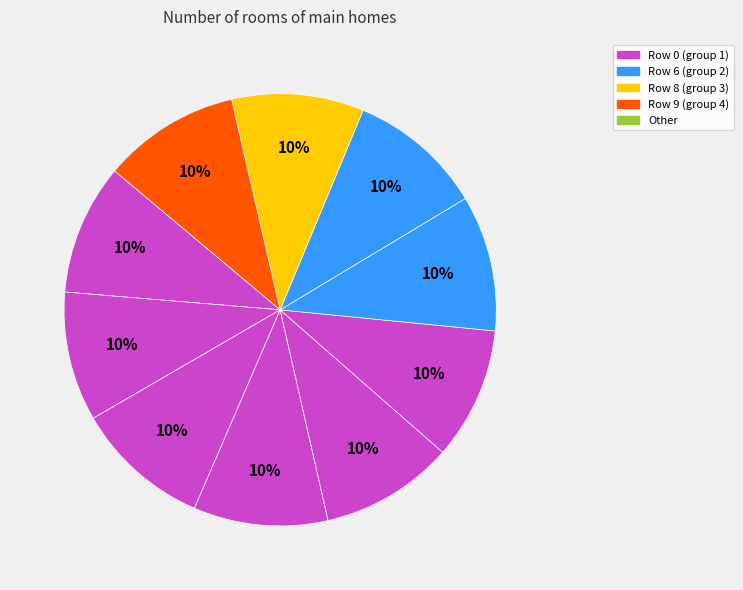

Count the number of slices in the pie.

10